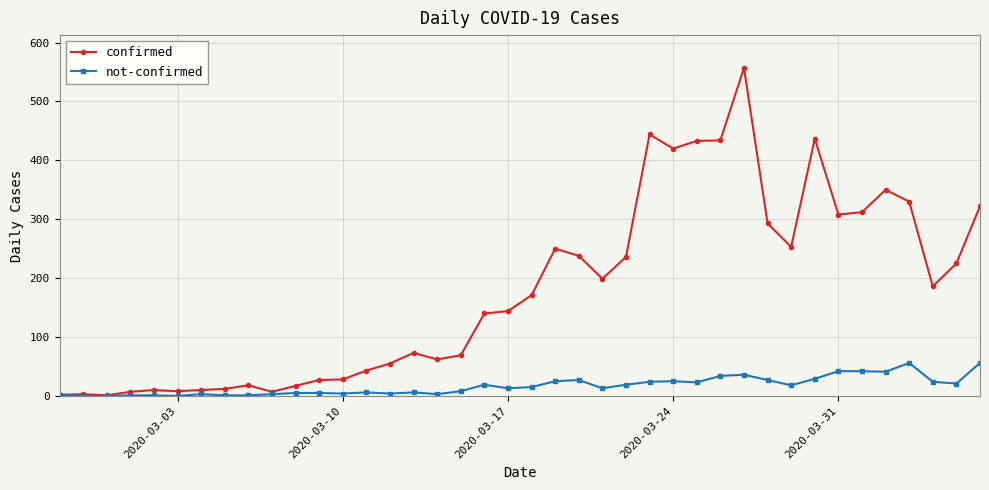

How many lines are shown in the chart?

2